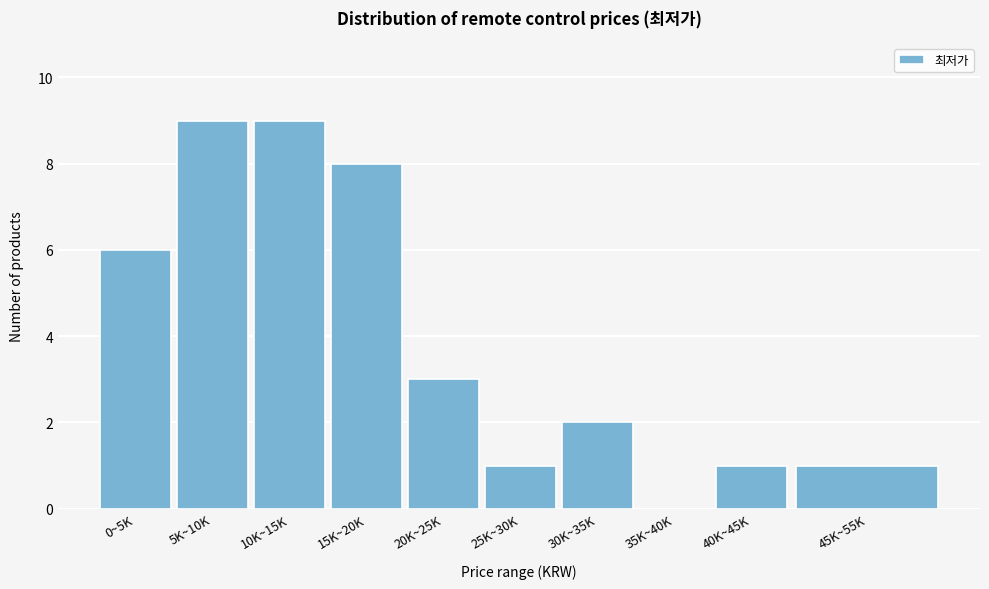

Reading left to right, what are all the values shown in this chart?

0~5K=6	5K~10K=9	10K~15K=9	15K~20K=8	20K~25K=3	25K~30K=1	30K~35K=2	35K~40K=0	40K~45K=1	45K~55K=1